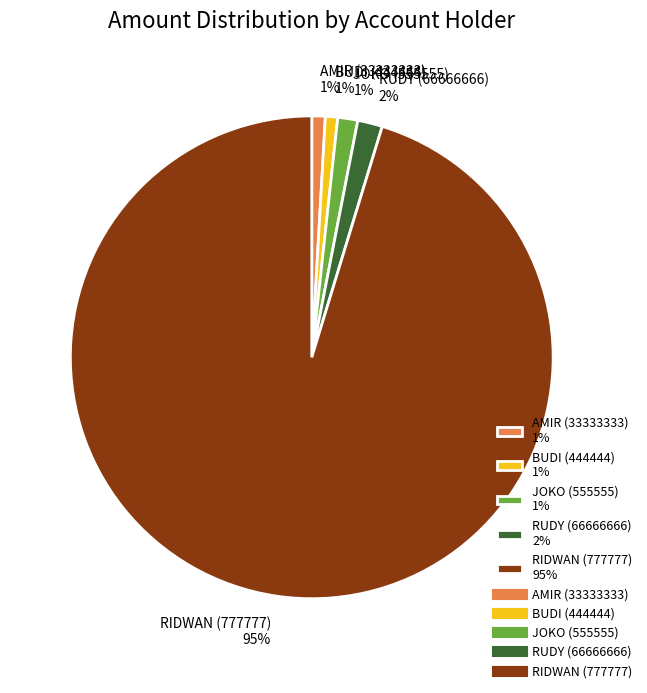

What is the largest slice in the pie chart?

RIDWAN (777777)